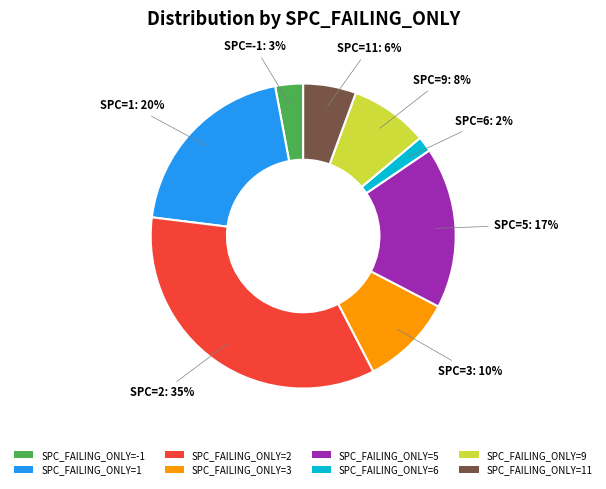

Between SPC_FAILING_ONLY=6 and SPC_FAILING_ONLY=9, which is larger?

SPC_FAILING_ONLY=9